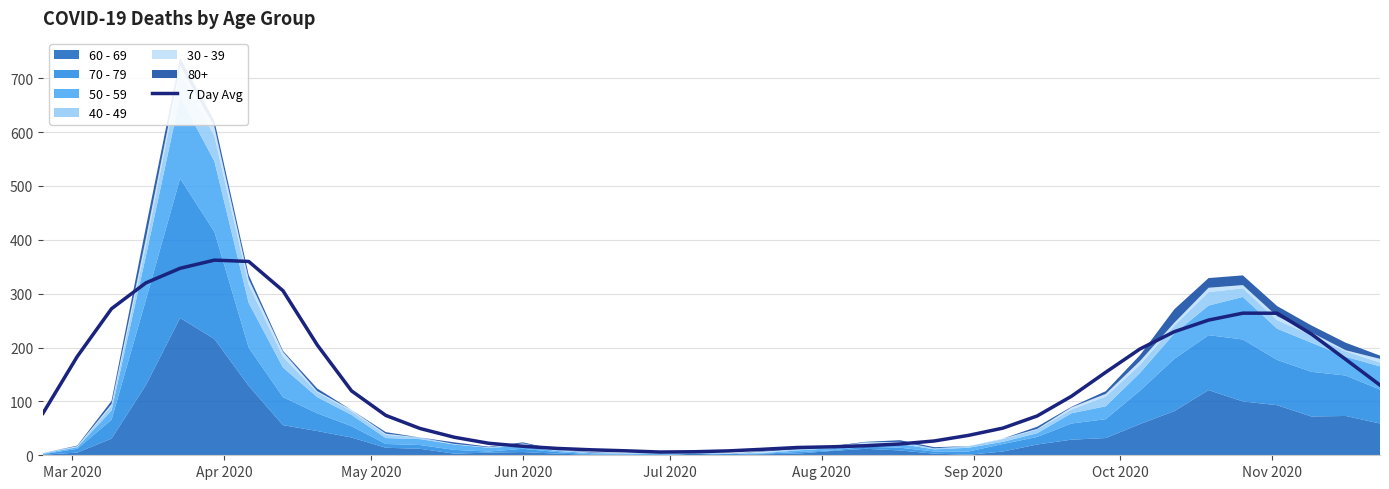

True or false: the data has more than 1 interior local peaks.

True